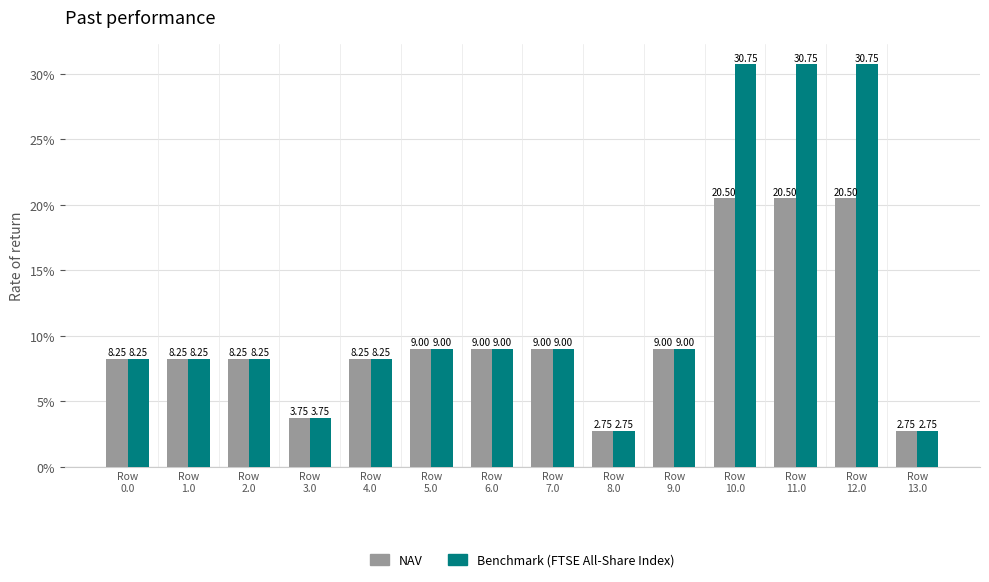

What is the label of the 11th bar from the left?

Row
10.0